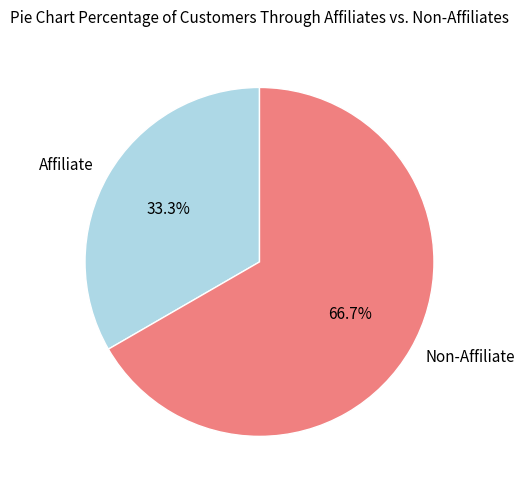

Which has a higher value, Affiliate or Non-Affiliate?

Non-Affiliate